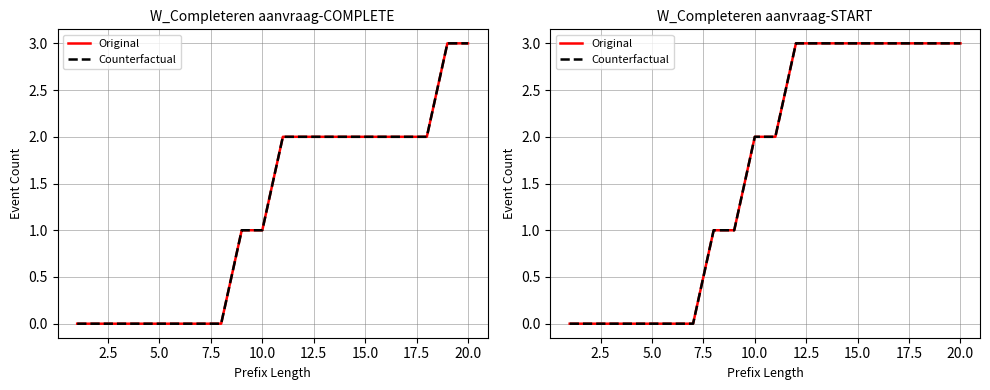

True or false: Counterfactual has more than 1 points higher than both neighbors.

False